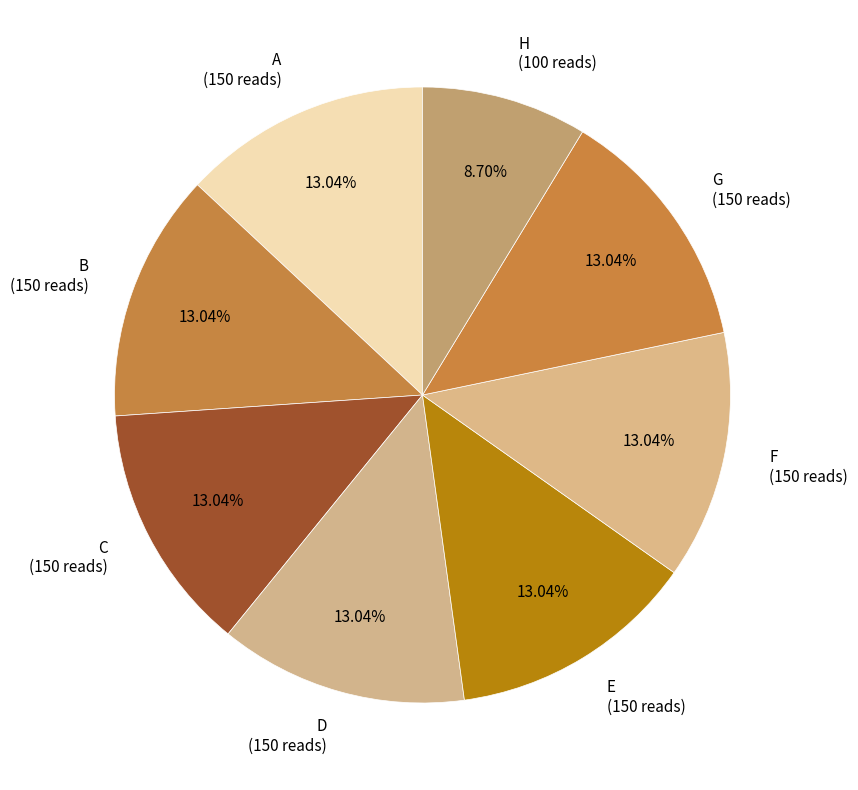

Count the number of slices in the pie.

8